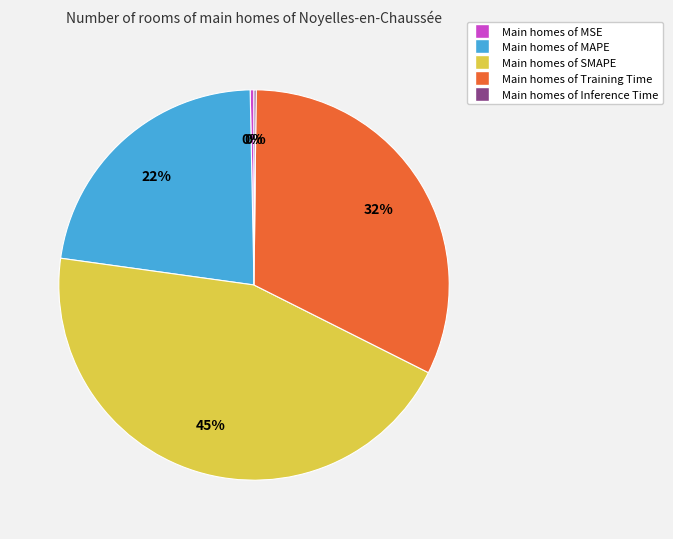

Does any single category account for the majority?

No